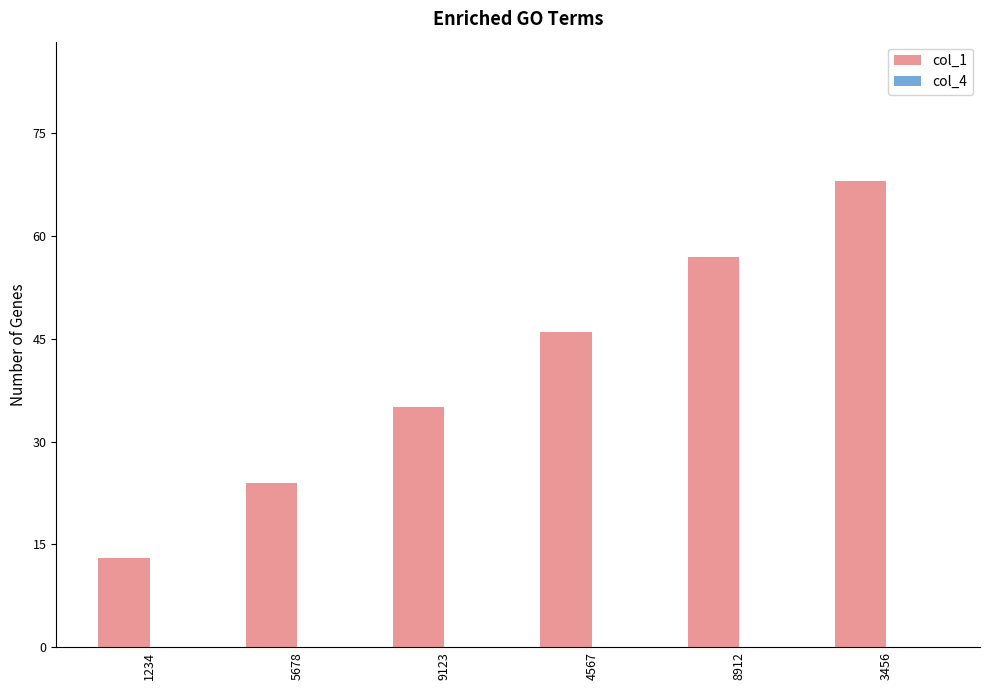

Reading left to right, transcribe all the data shown in this chart.

1234=13	5678=24	9123=35	4567=46	8912=57	3456=68